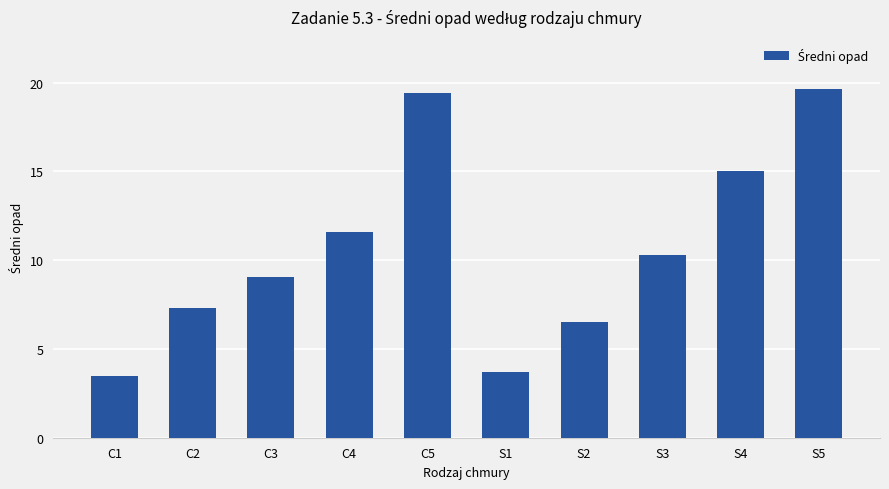

What is the label of the 3rd bar from the right?

S3